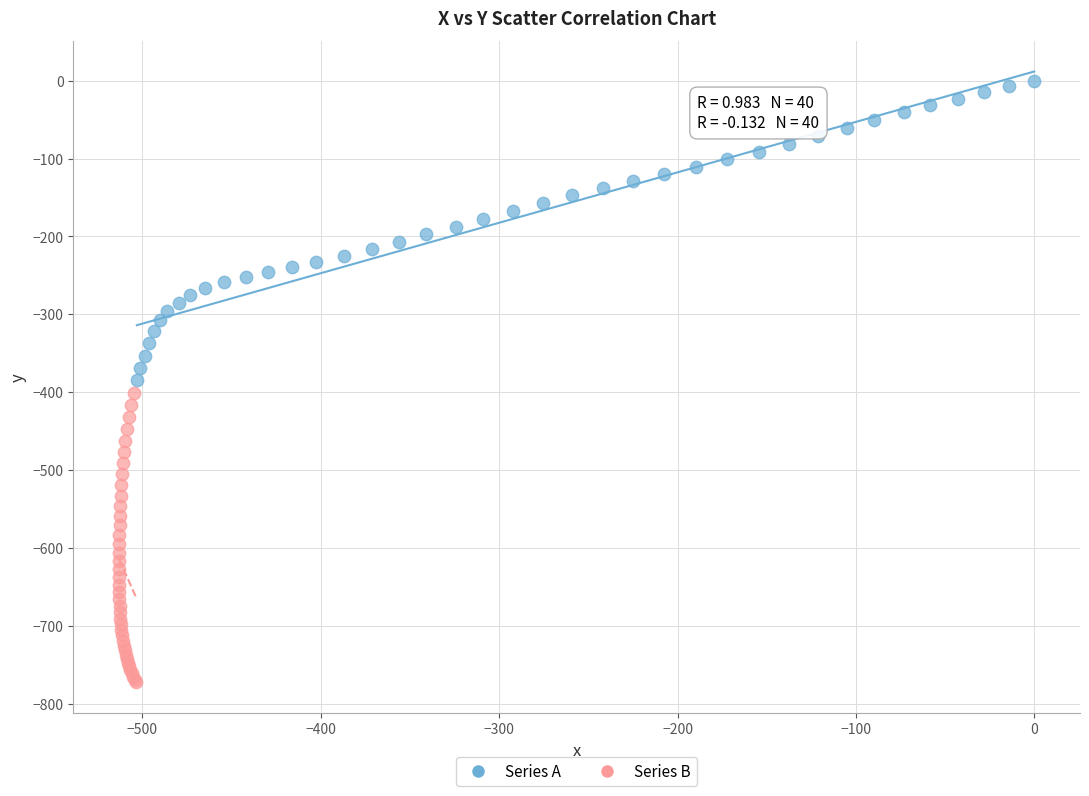

Which series has the largest Y range (max minus min)?

Series A